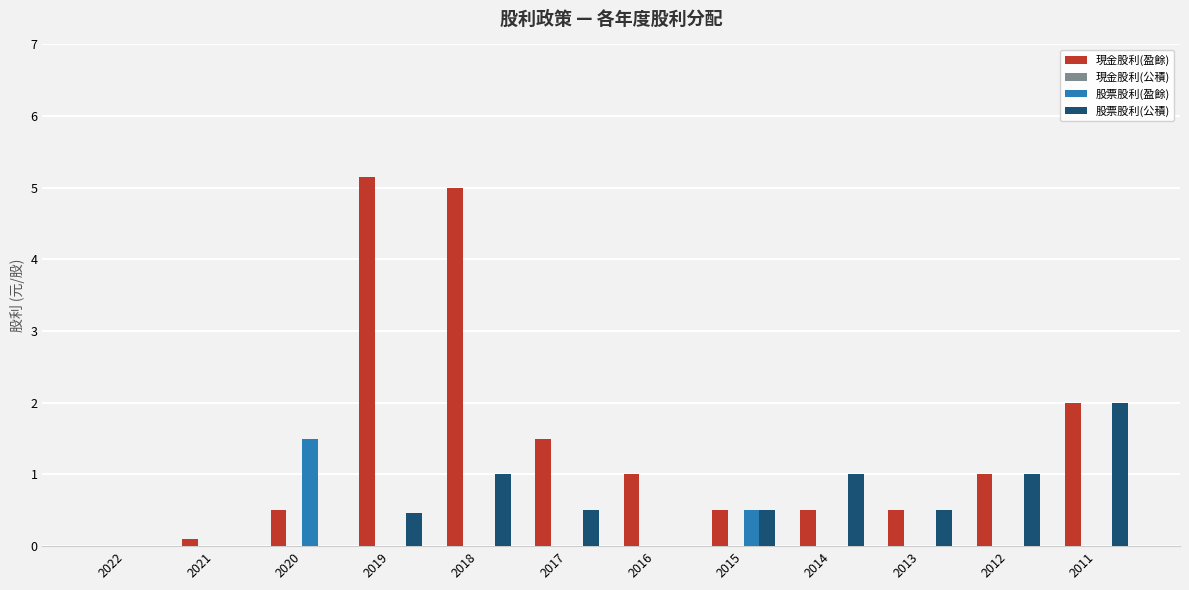

How many positive values does the 現金股利(盈餘) series have?

11